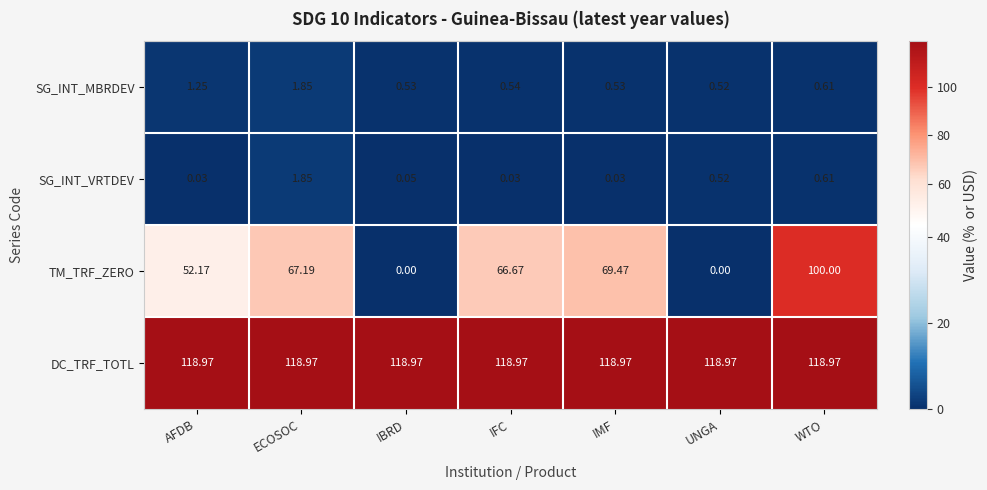

At which label does TM_TRF_ZERO first exceed 66?

ECOSOC